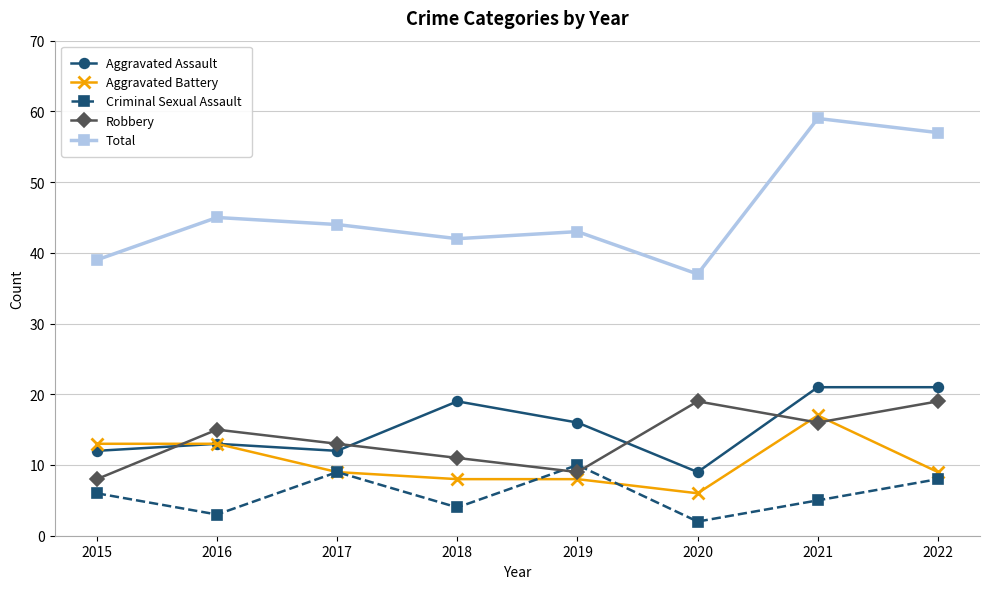

List the series in order of their peak value, lowest first.

Criminal Sexual Assault, Aggravated Battery, Robbery, Aggravated Assault, Total